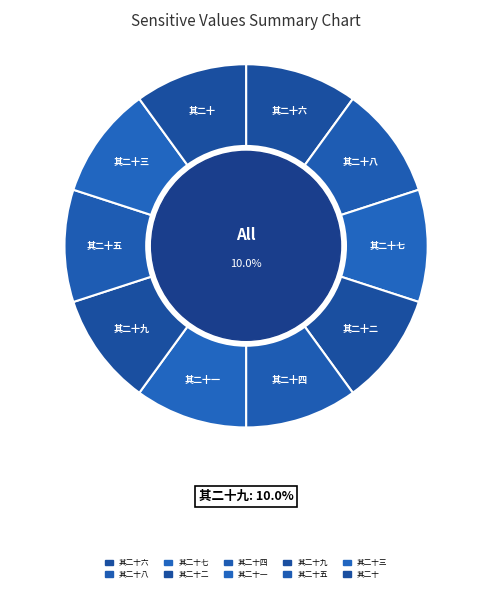

Does any single category account for the majority?

No